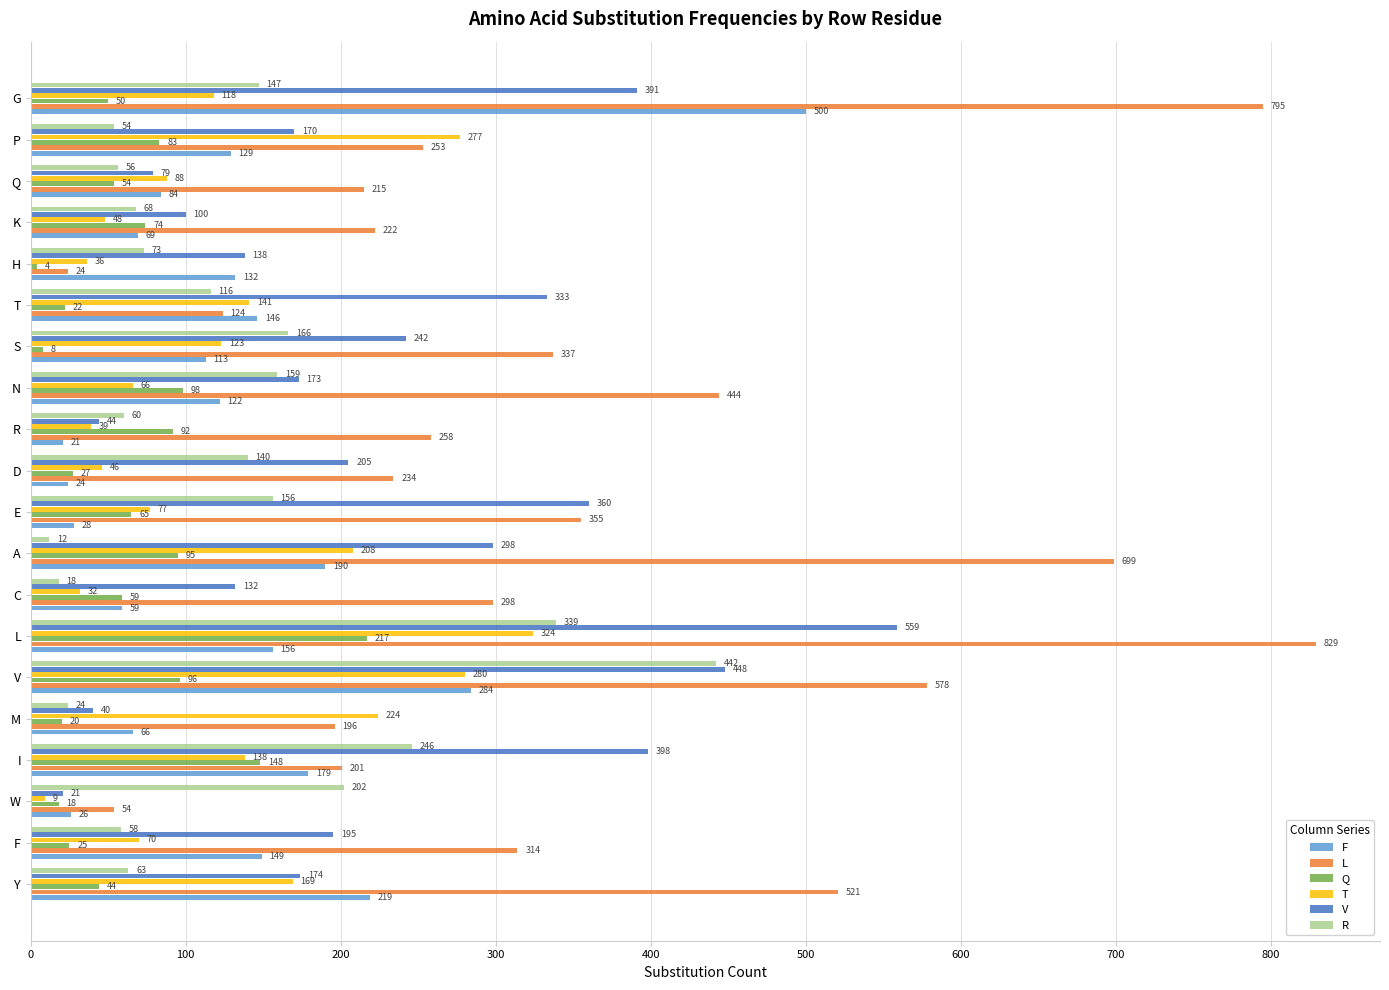

At which label is Q closest to 110?

N